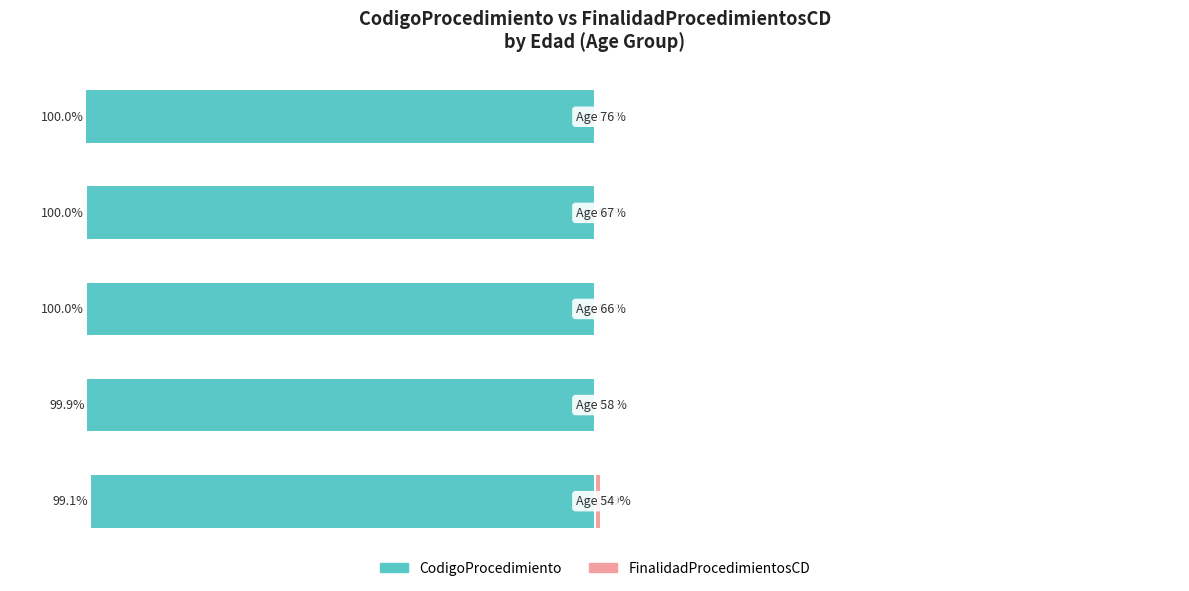

Is it true that FinalidadProcedimientosCD equals 0.2 at 1?

False